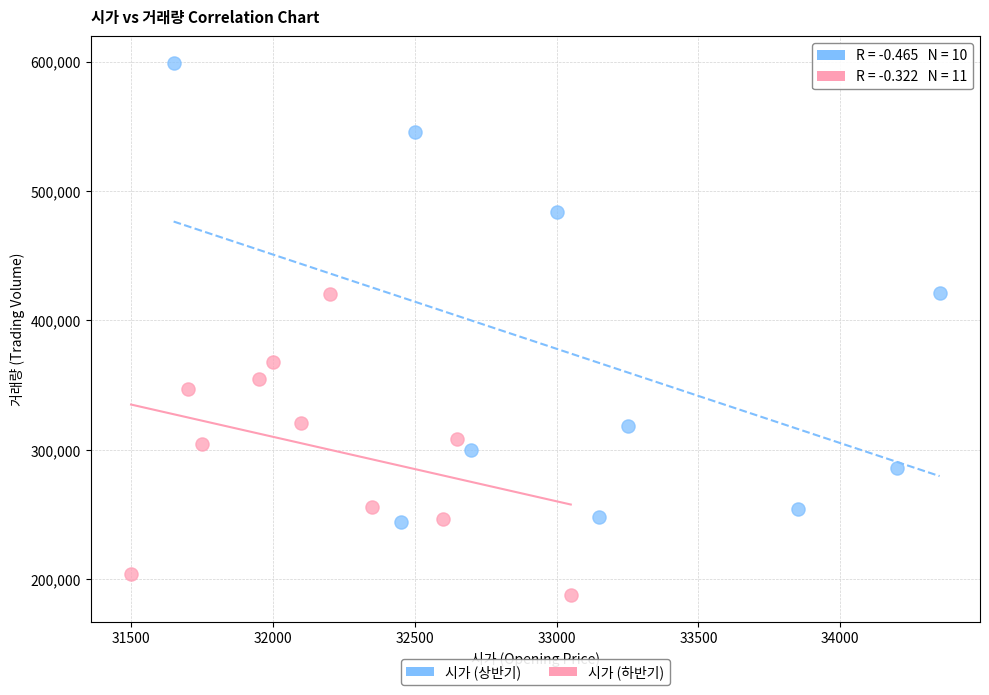

Which series contains the lowest Y value?

시가 (하반기)